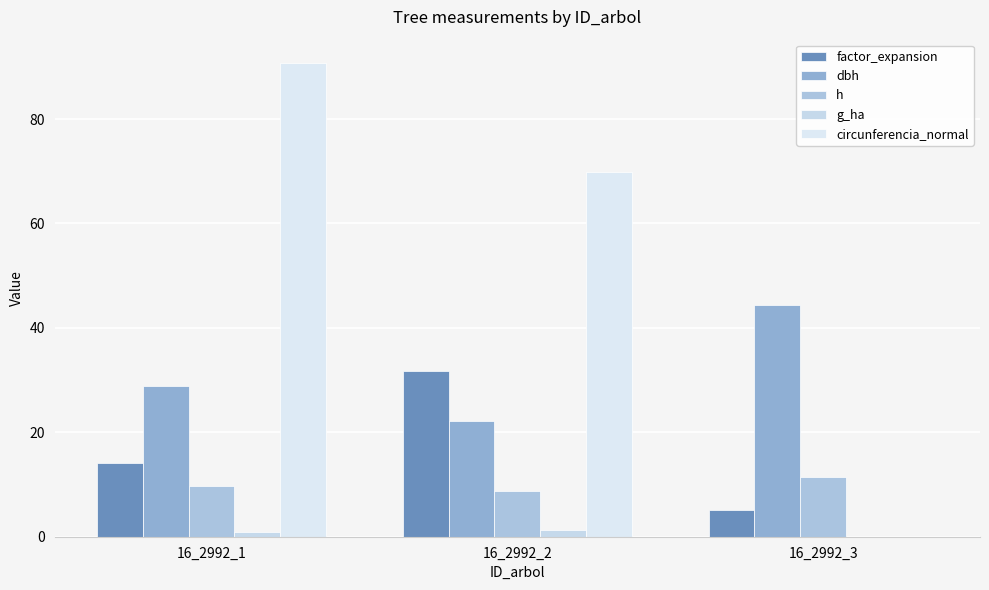

Rank the series at 16_2992_2 from highest to lowest value.

circunferencia_normal, factor_expansion, dbh, h, g_ha